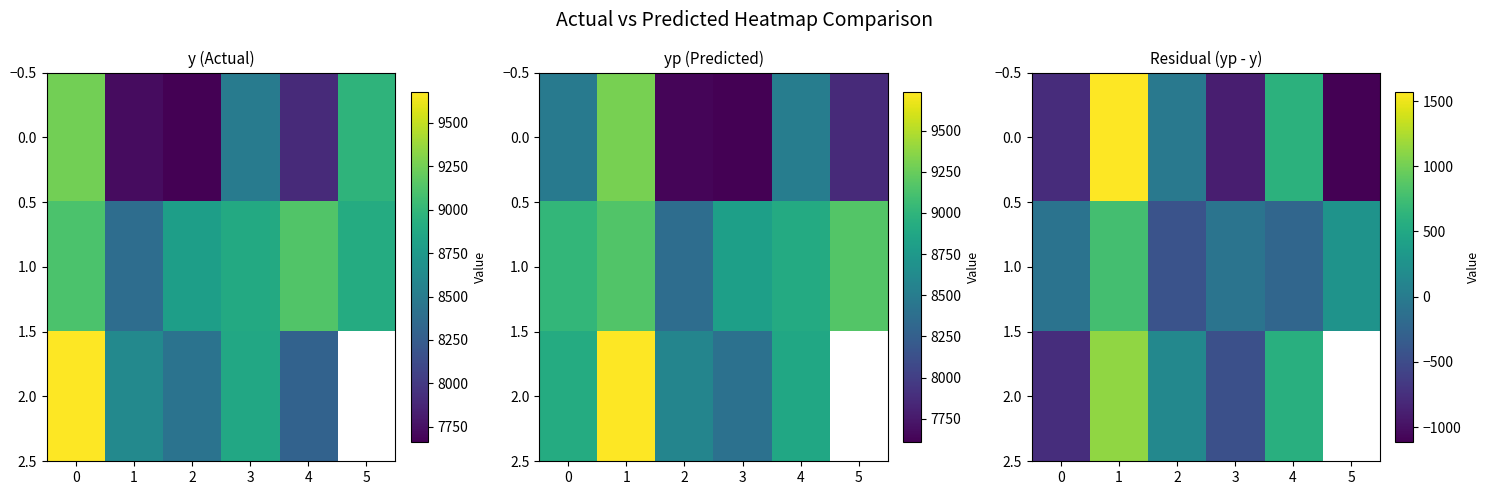

What is the minimum value for 1.0?

-426.2